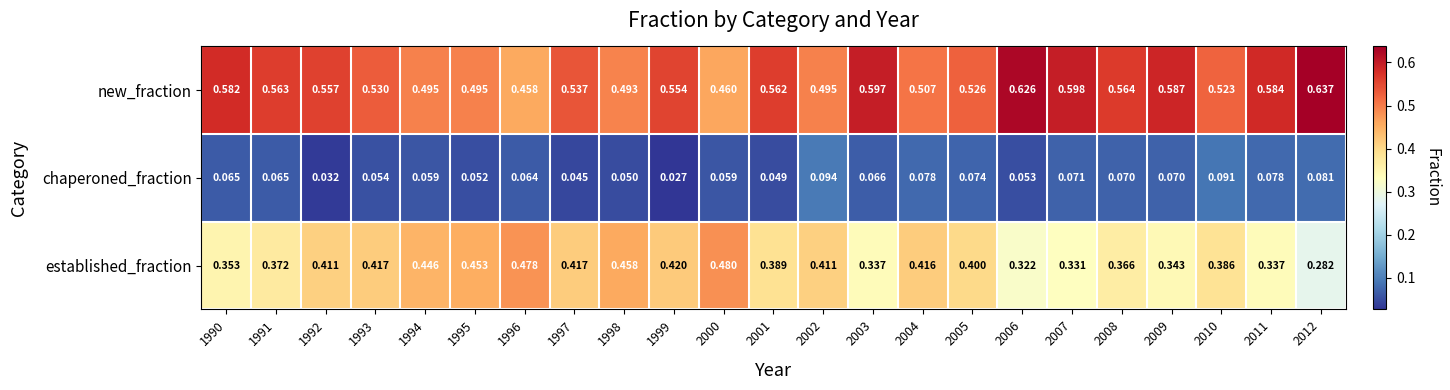

Between 1990 and 1996, which series saw the biggest shift?

established_fraction